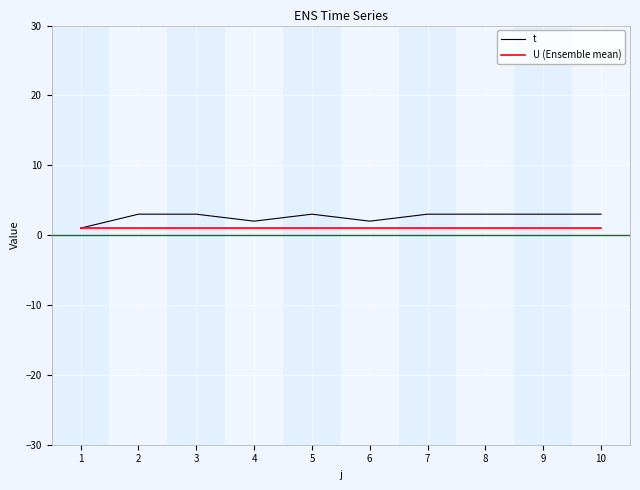

The U (Ensemble mean) series shows 1 at 4. True or false?

True